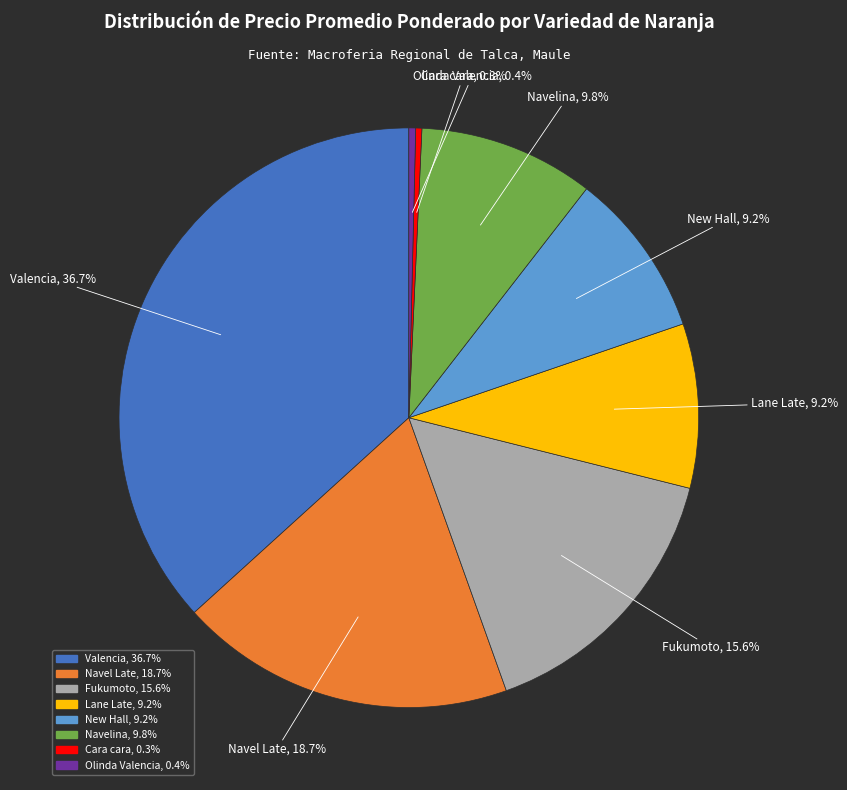

The Navel Late slice represents 33% of the pie. True or false?

False